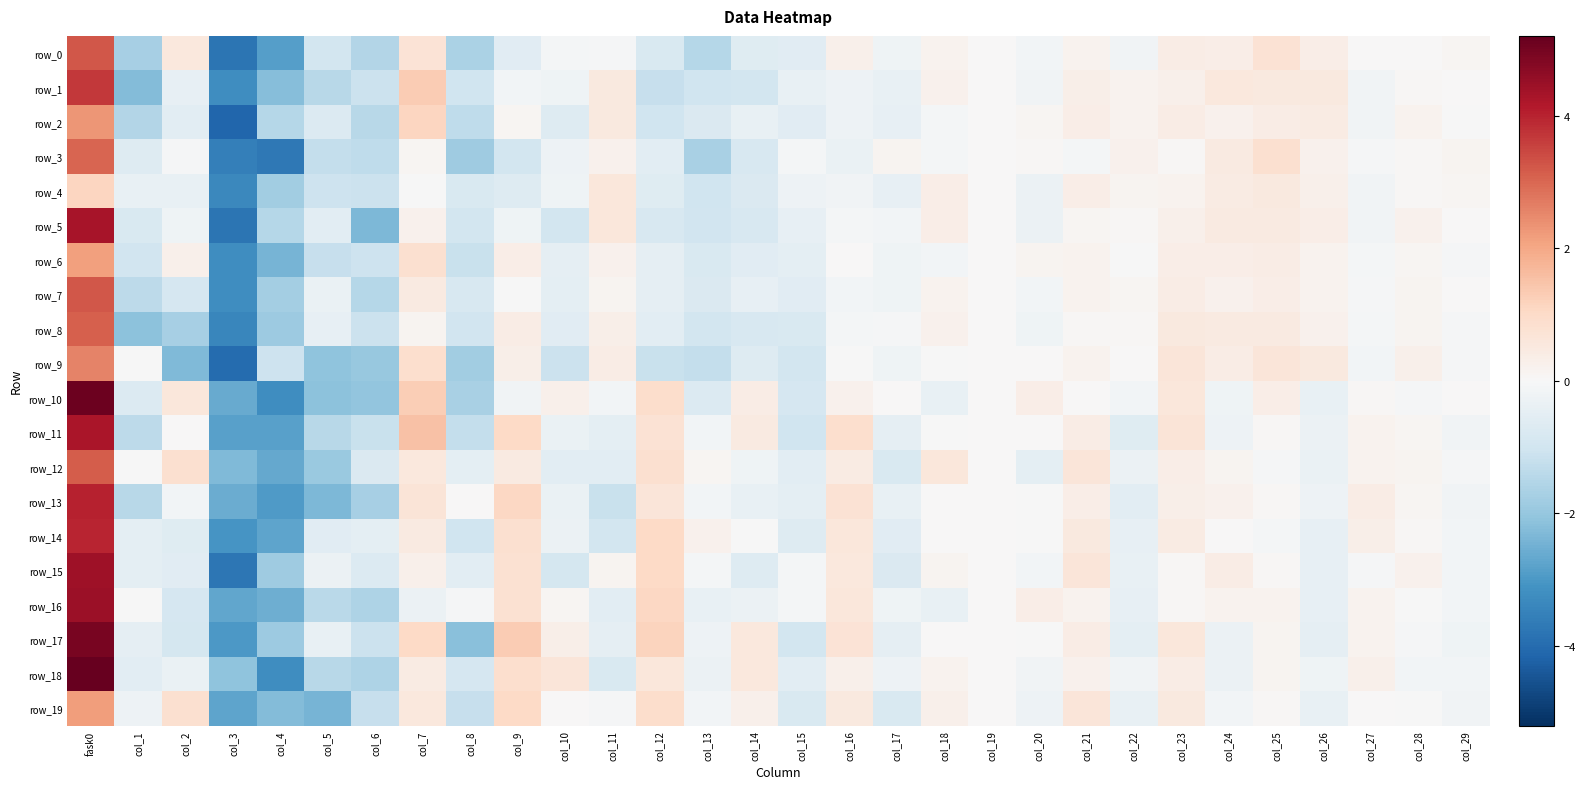

What is the total value across all series at col_13?

-12.5